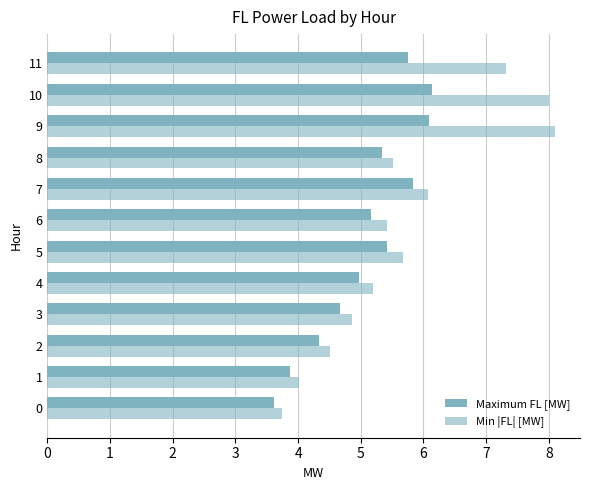

How many data points in Min |FL| [MW] are above 5?

8